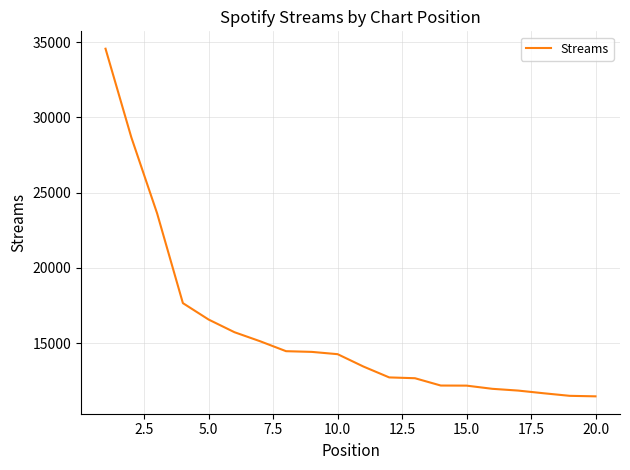

What is the smallest value displayed?

11461